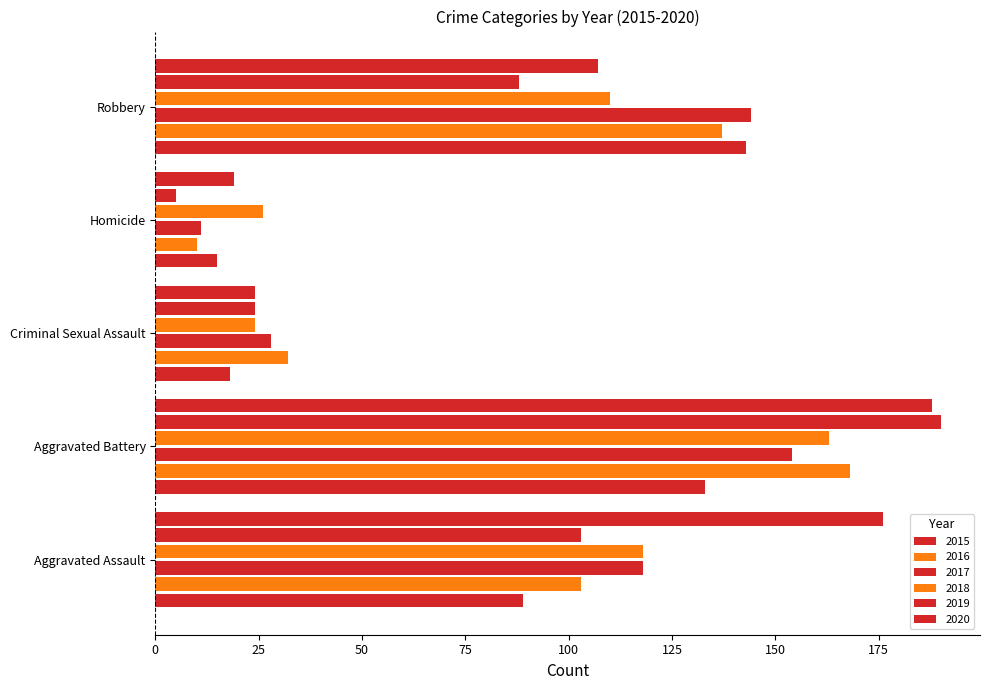

At how many categories does at least one series exceed 42?

3